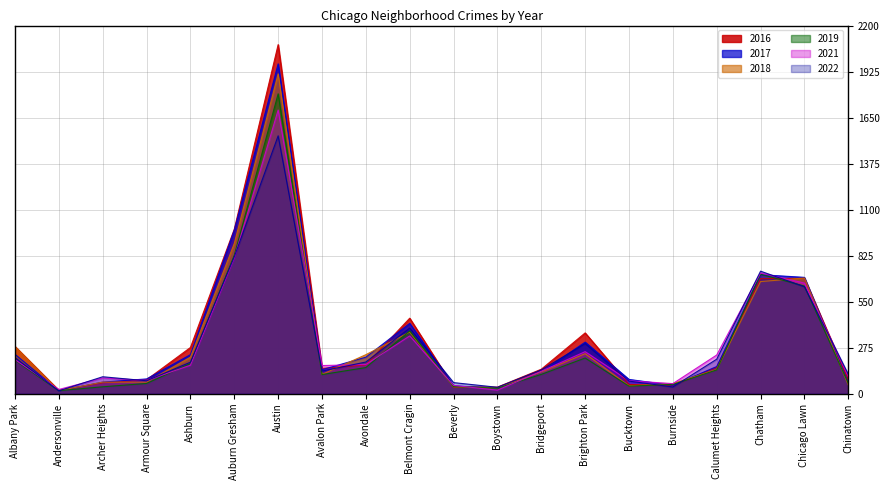

Reading left to right, what are all the values shown in this chart?

2017: Albany Park=235	Andersonville=17	Archer Heights=69	Armour Square=88	Ashburn=233	Auburn Gresham=978	Austin=1971	Avalon Park=143	Avondale=218	Belmont Cragin=420	Beverly=47	Boystown=33	Bridgeport=128	Brighton Park=308	Bucktown=85	Burnside=50	Calumet Heights=162	Chatham=711	Chicago Lawn=695	Chinatown=63
2022: Albany Park=215	Andersonville=17	Archer Heights=101	Armour Square=77	Ashburn=188	Auburn Gresham=818	Austin=1541	Avalon Park=135	Avondale=189	Belmont Cragin=392	Beverly=66	Boystown=38	Bridgeport=142	Brighton Park=299	Bucktown=75	Burnside=40	Calumet Heights=206	Chatham=732	Chicago Lawn=639	Chinatown=116
2016: Albany Park=282	Andersonville=20	Archer Heights=65	Armour Square=83	Ashburn=276	Auburn Gresham=983	Austin=2086	Avalon Park=151	Avondale=172	Belmont Cragin=451	Beverly=40	Boystown=39	Bridgeport=146	Brighton Park=363	Bucktown=55	Burnside=49	Calumet Heights=157	Chatham=687	Chicago Lawn=690	Chinatown=84
2018: Albany Park=281	Andersonville=18	Archer Heights=69	Armour Square=69	Ashburn=218	Auburn Gresham=898	Austin=1911	Avalon Park=115	Avondale=233	Belmont Cragin=368	Beverly=41	Boystown=34	Bridgeport=129	Brighton Park=239	Bucktown=47	Burnside=60	Calumet Heights=145	Chatham=670	Chicago Lawn=691	Chinatown=52
2021: Albany Park=203	Andersonville=25	Archer Heights=94	Armour Square=79	Ashburn=170	Auburn Gresham=811	Austin=1695	Avalon Park=168	Avondale=174	Belmont Cragin=345	Beverly=49	Boystown=21	Bridgeport=134	Brighton Park=251	Bucktown=77	Burnside=60	Calumet Heights=231	Chatham=721	Chicago Lawn=661	Chinatown=103
2019: Albany Park=199	Andersonville=18	Archer Heights=41	Armour Square=61	Ashburn=180	Auburn Gresham=827	Austin=1792	Avalon Park=114	Avondale=156	Belmont Cragin=375	Beverly=42	Boystown=33	Bridgeport=115	Brighton Park=213	Bucktown=45	Burnside=55	Calumet Heights=142	Chatham=714	Chicago Lawn=643	Chinatown=61